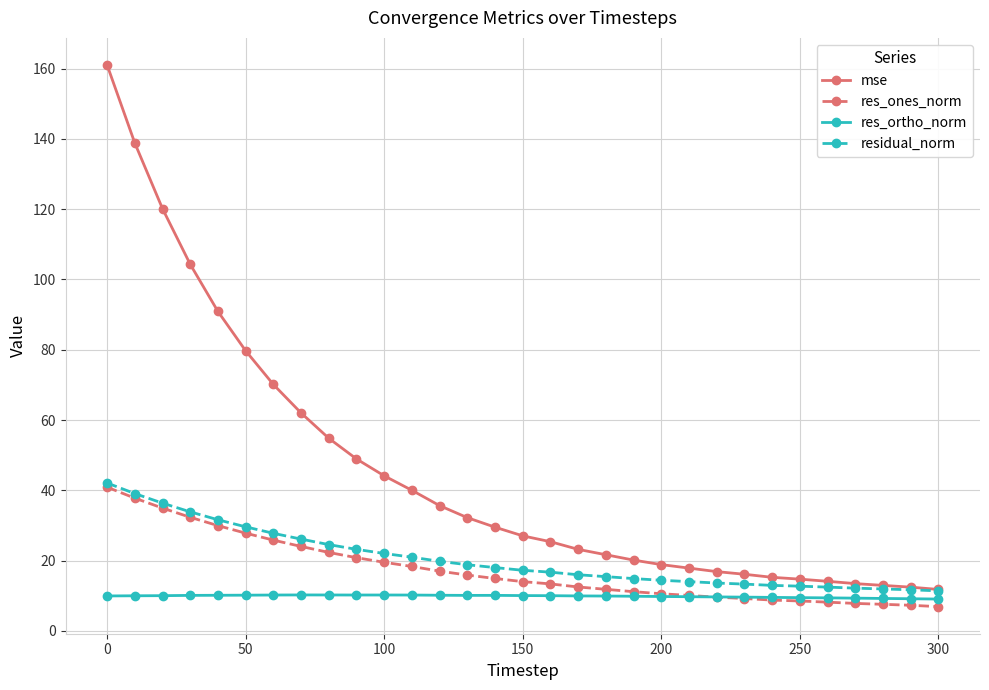

What is the value of the residual_norm point at the 6th from the left?

29.6